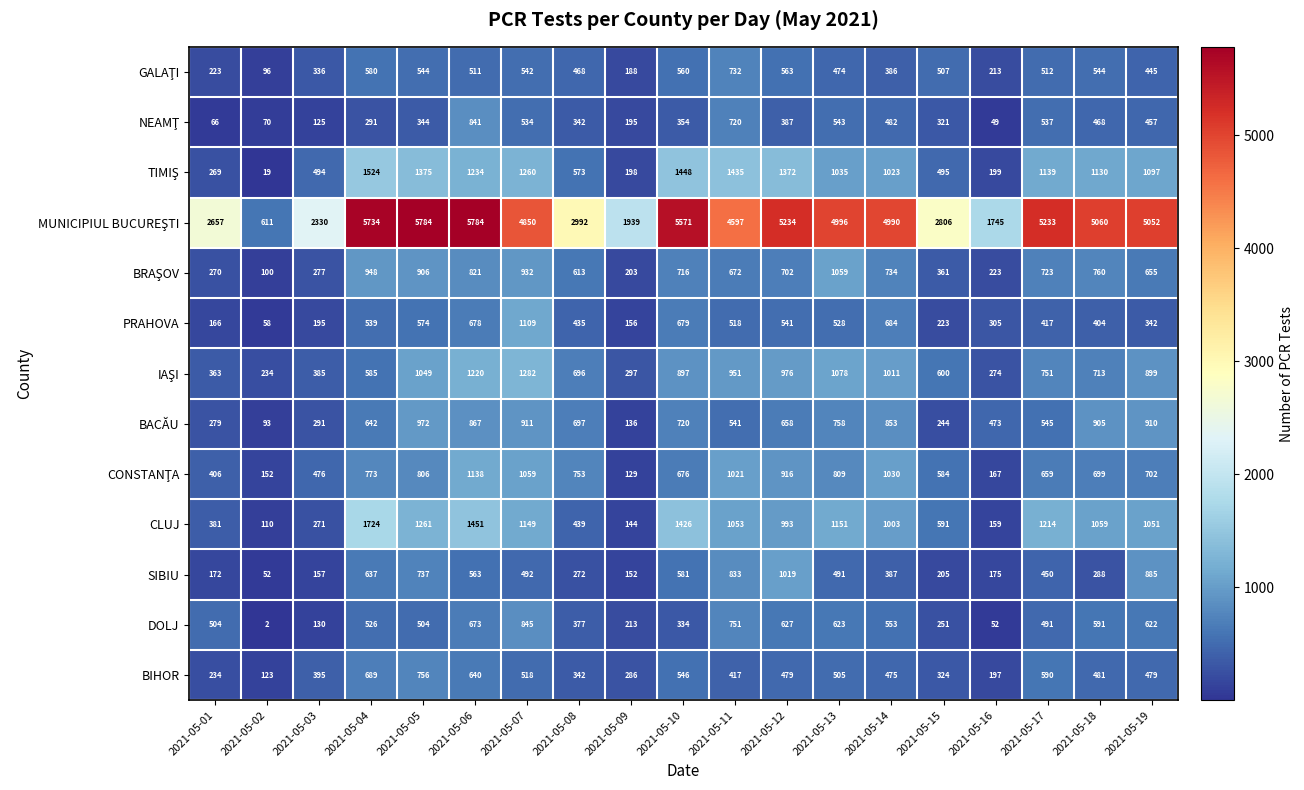

What is the difference between the second highest and second lowest values in the BIHOR series?

492